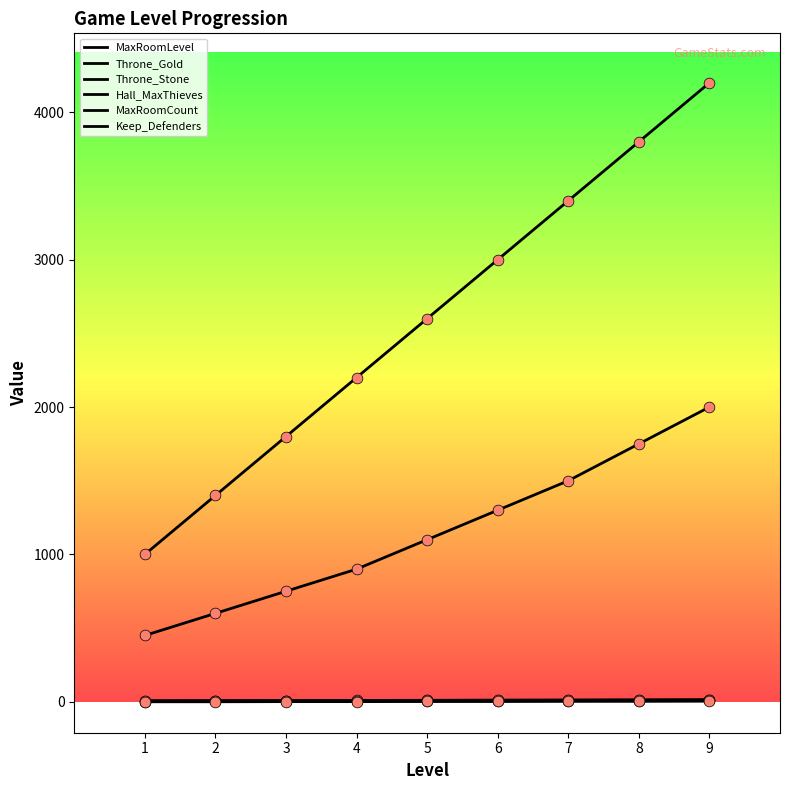

Which series has the largest total across all categories?

Throne_Gold